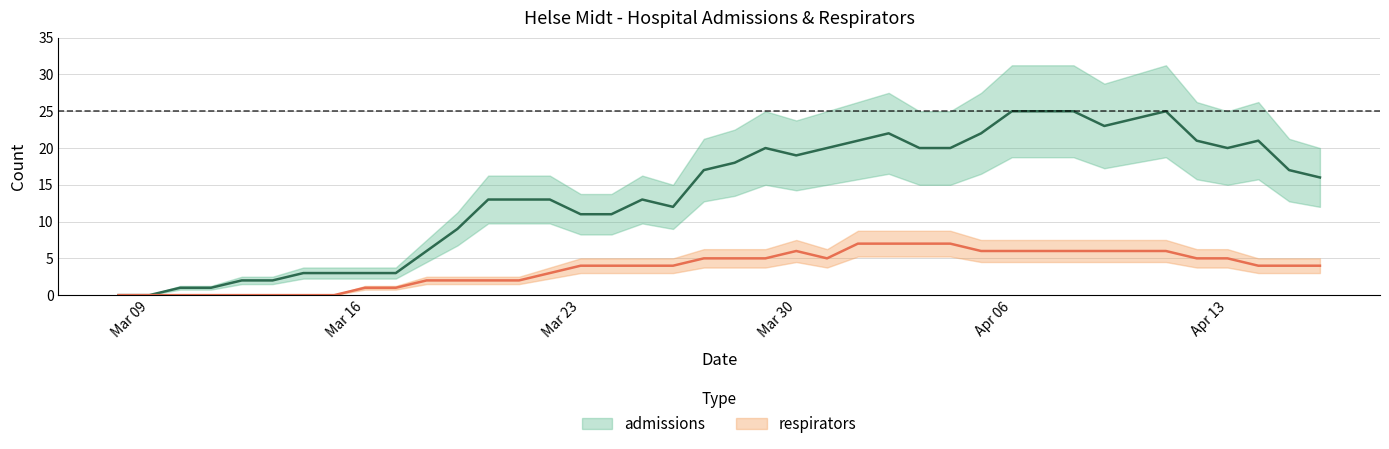

True or false: admissions and respirators intersect in this chart.

False